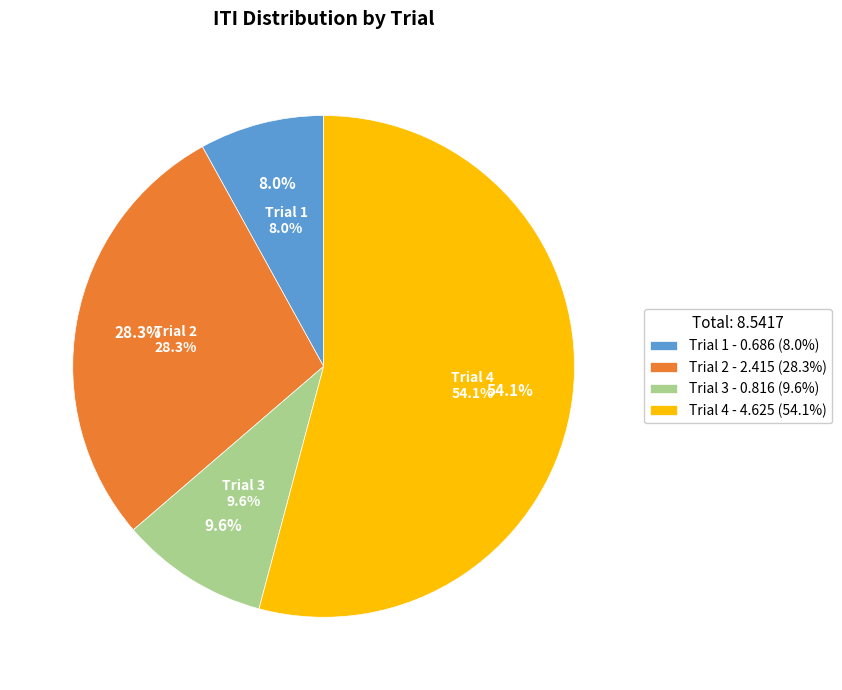

Rank the categories by value from lowest to highest.

Trial 1, Trial 3, Trial 2, Trial 4